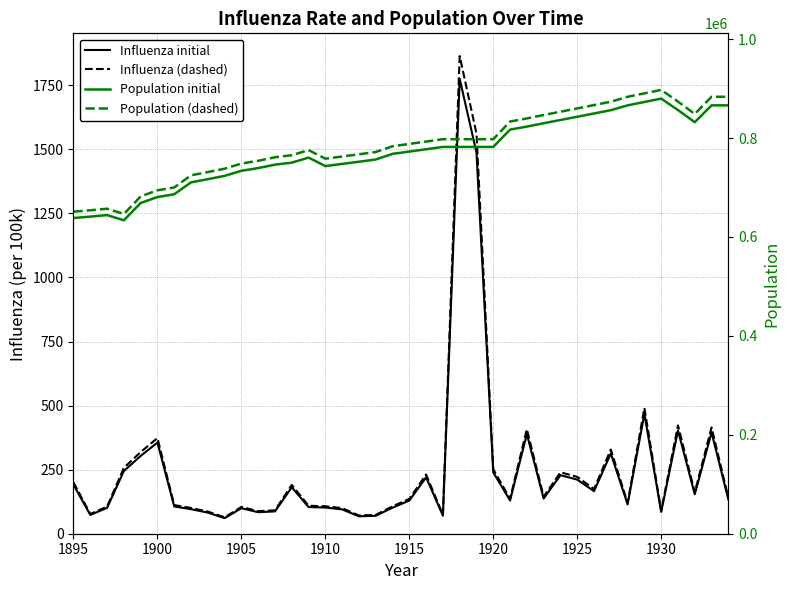

What is the highest value of the Population (dashed) series?

897250.1